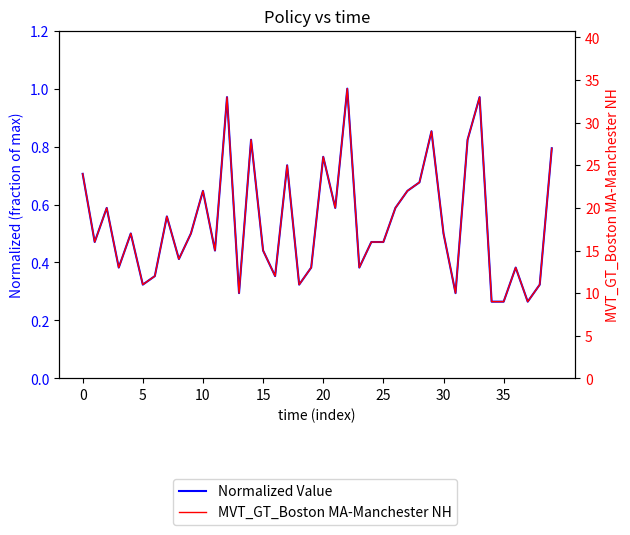

Rank the series by their maximum value, from highest to lowest.

MVT_GT_Boston MA-Manchester NH, Normalized Value